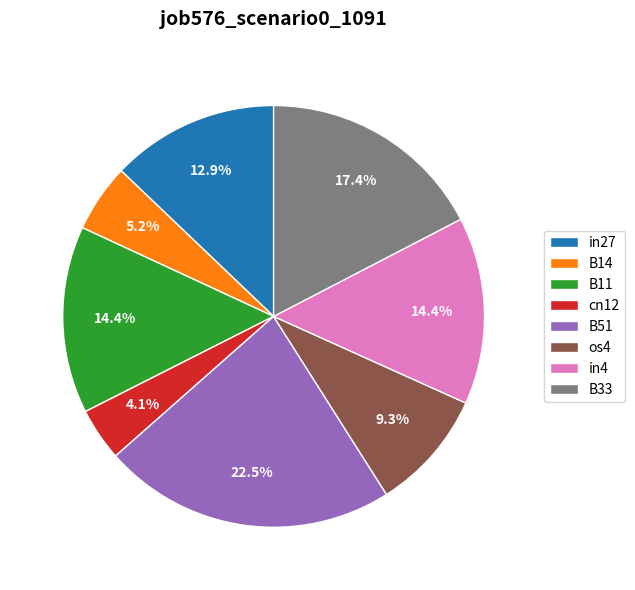

What is the total percentage of B33 and in4?

31.7%